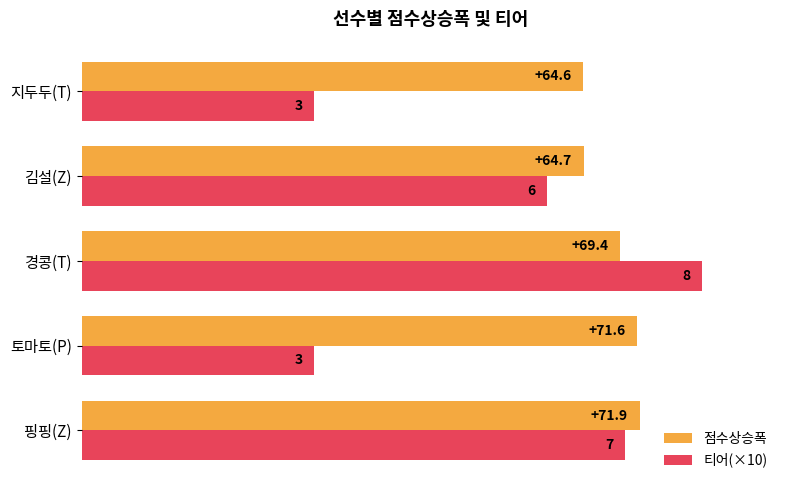

What is the smallest value displayed?

30.0